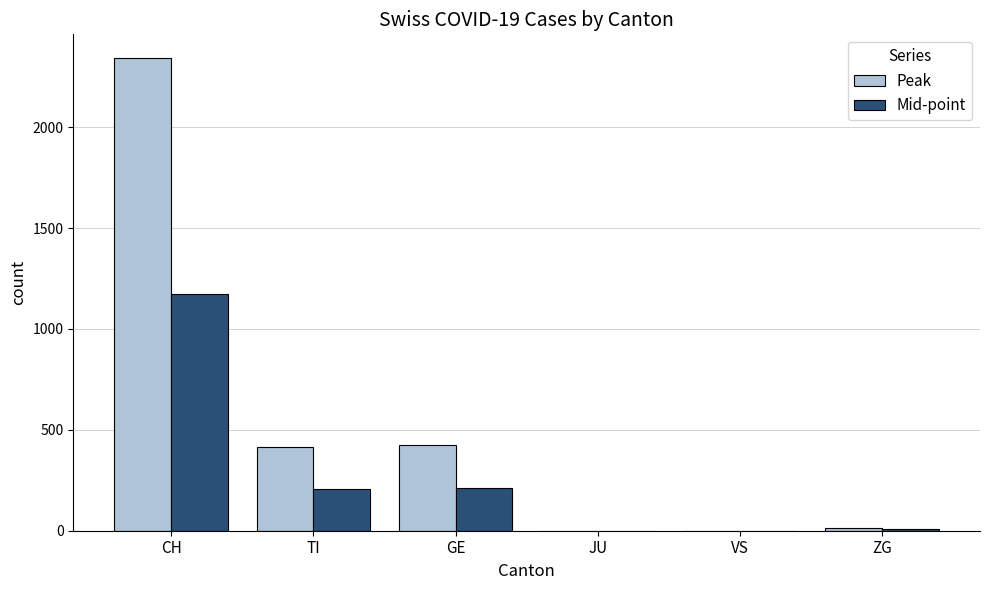

Between CH and ZG, which series saw the biggest shift?

Peak